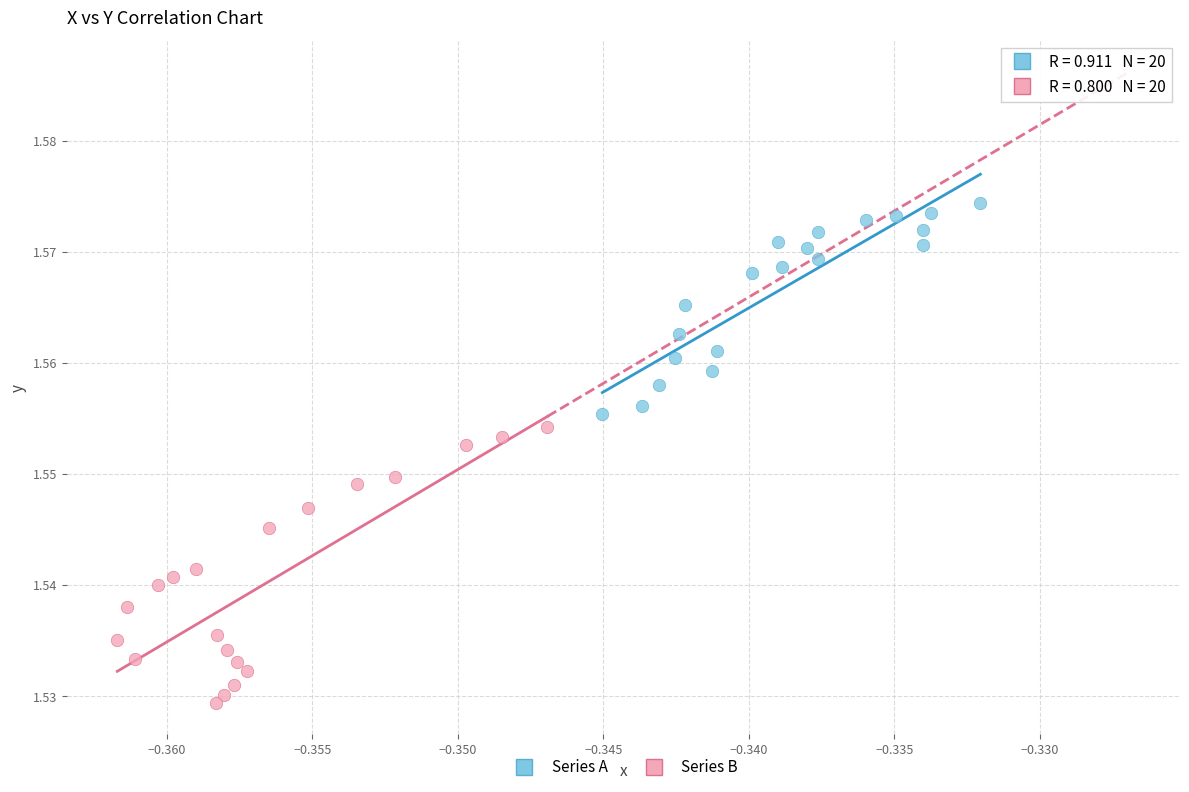

Which series has the widest spread of Y values?

Series B